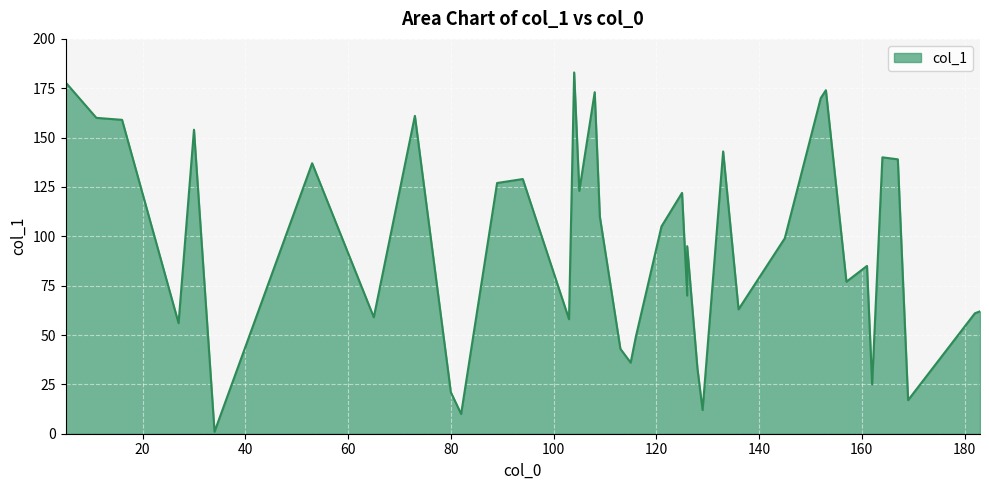

What is the maximum value shown in the chart?

183